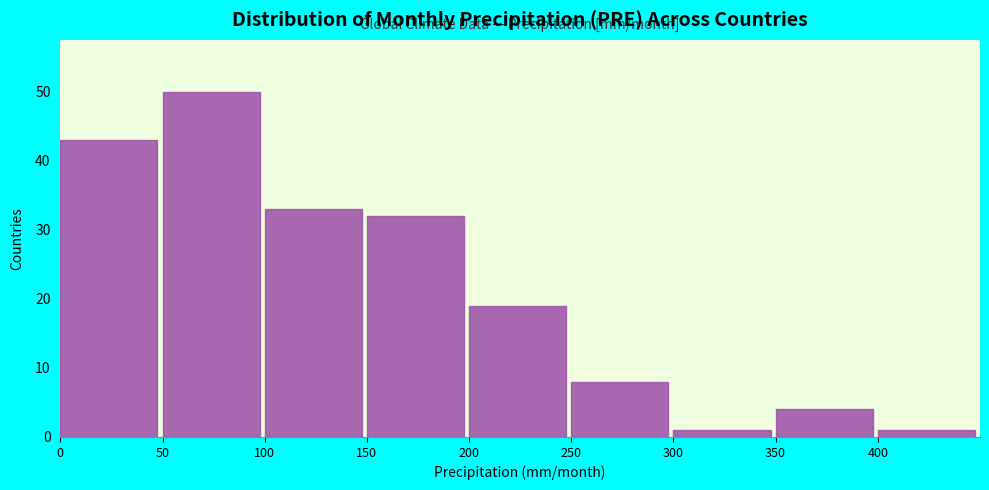

Reading left to right, transcribe this chart: for each bar, give the range it covers on the x-axis and its height. The values are not printed on the chart, so give them approximately, as read against the axis.

0 to 50: 43
50 to 100: 50
100 to 150: 33
150 to 200: 32
200 to 250: 19
250 to 300: 8
300 to 350: 1
350 to 400: 4
400 to 450: 1